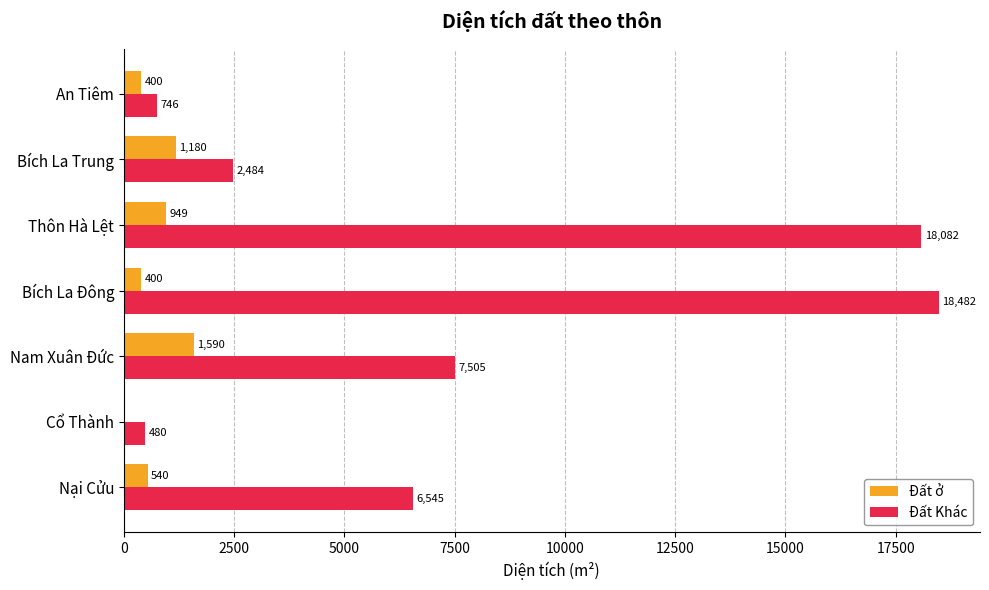

True or false: Đất ở has a value of 1590.0 at Nam Xuân Đức.

True